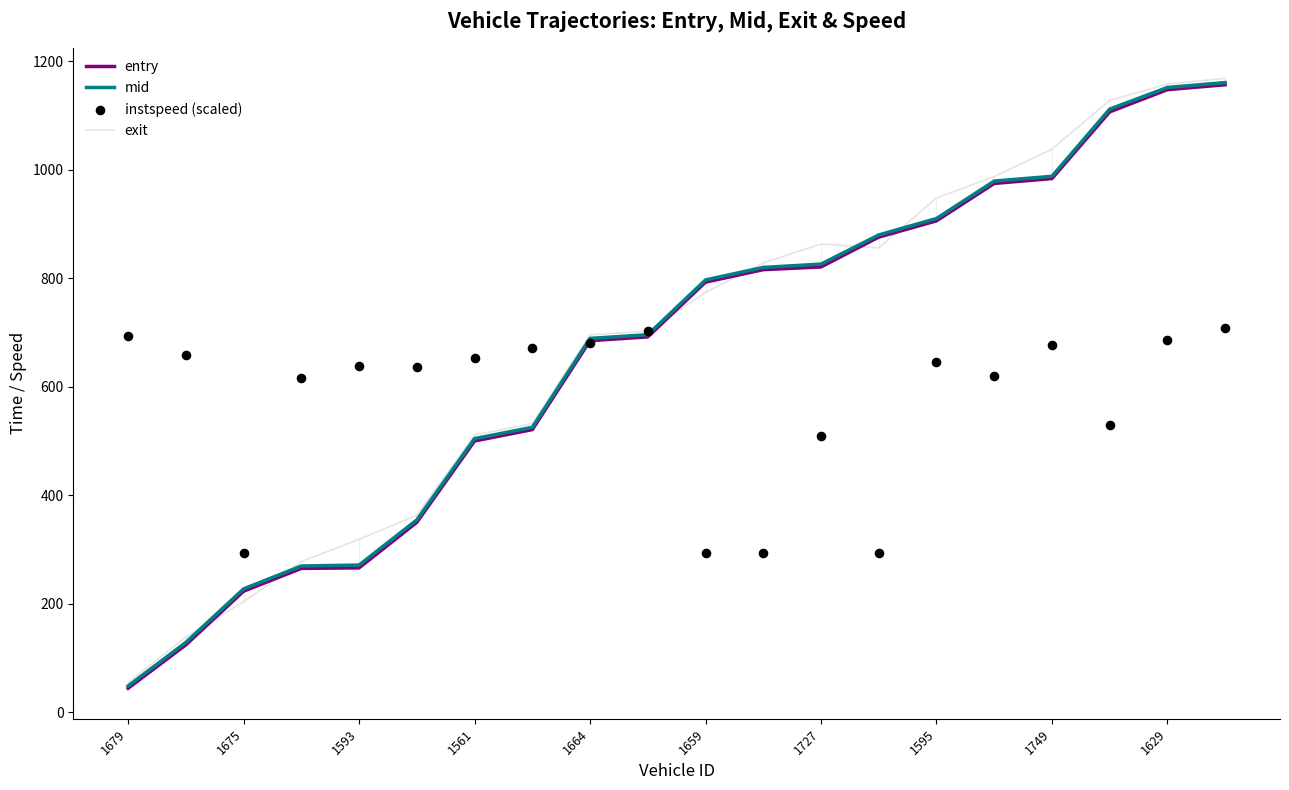

At which category is the sum across all series the highest?

19